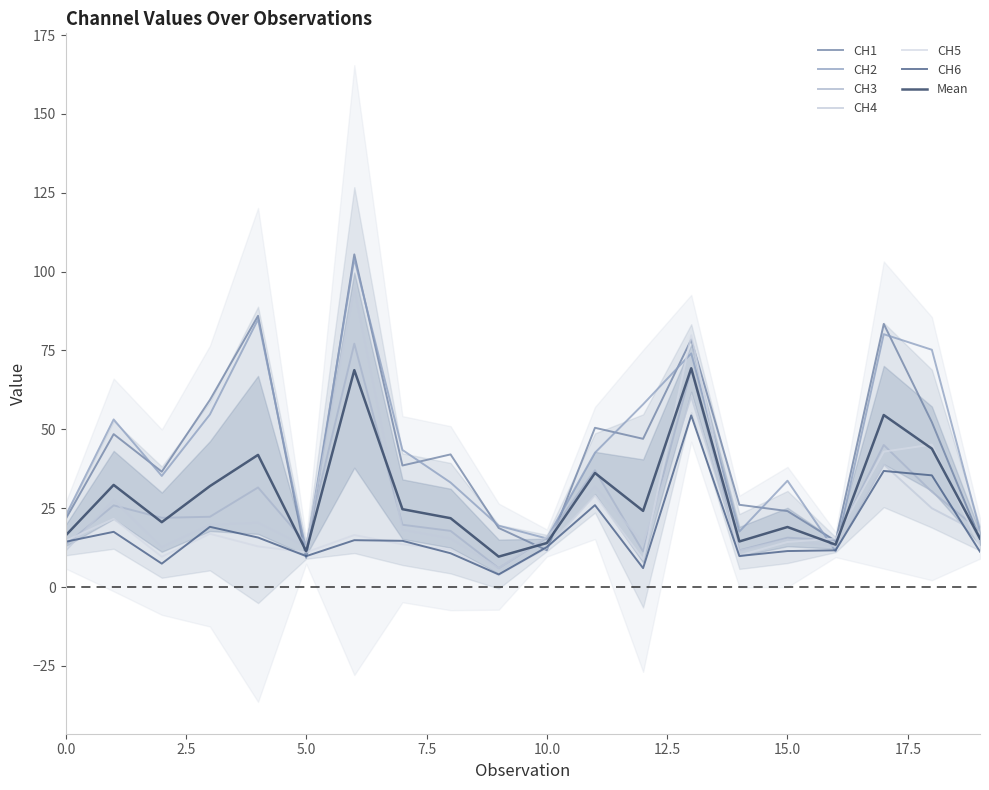

What is the minimum value for CH1?

9.3